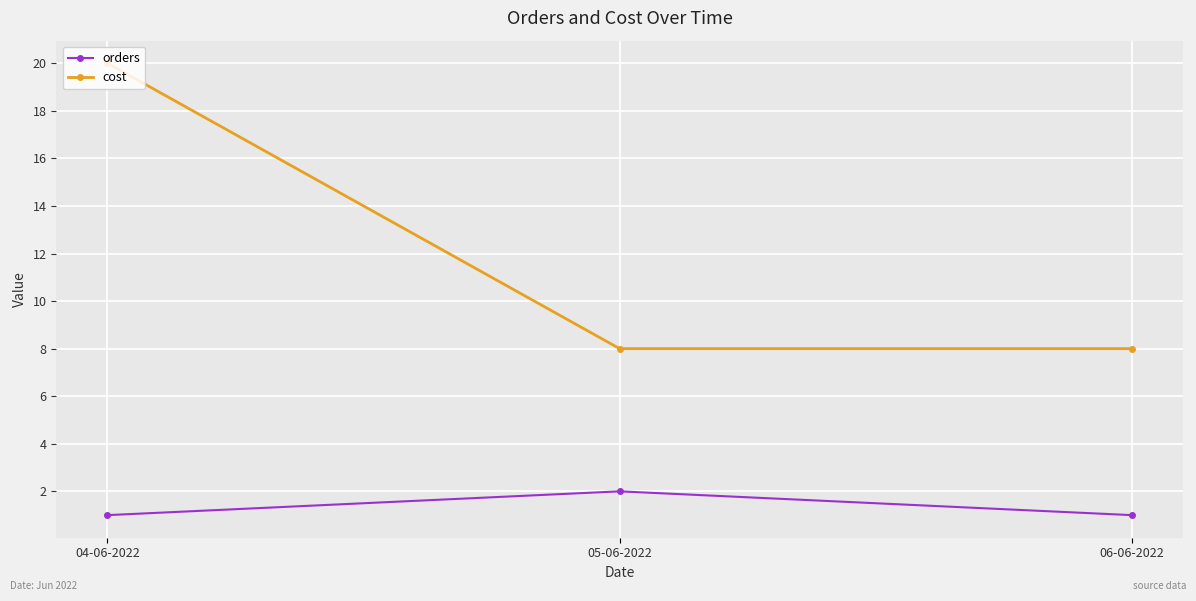

What is the value of the orders point at the 3rd from the left?

1